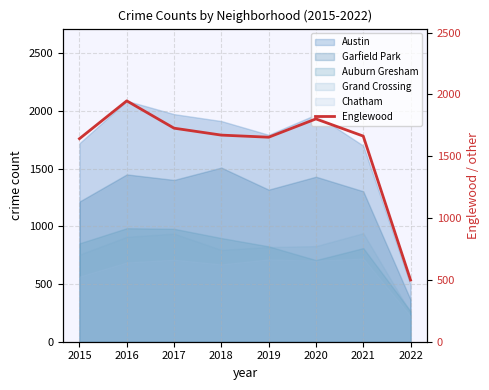

What is the difference between the maximum and minimum values?

1449